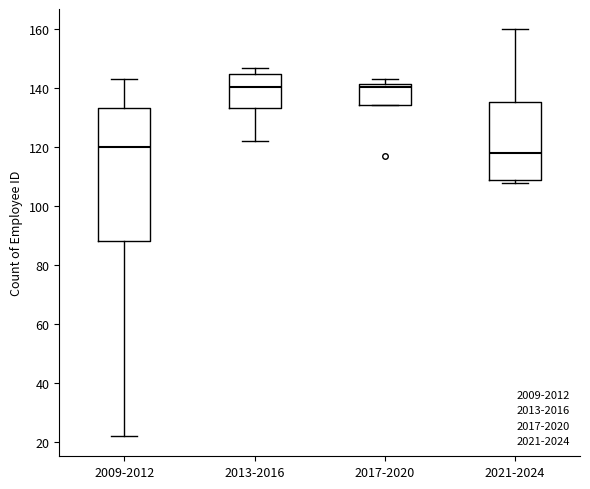

Which box is the tallest, from its lower edge to its upper edge?

2009-2012